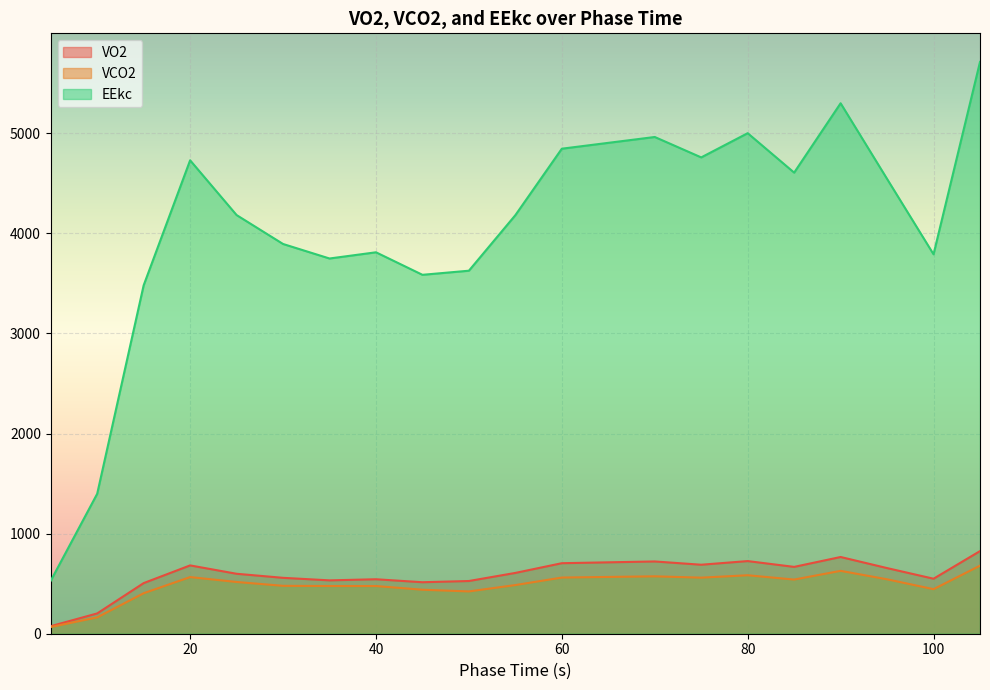

Is it true that VCO2 equals 94.1 at 10?

False